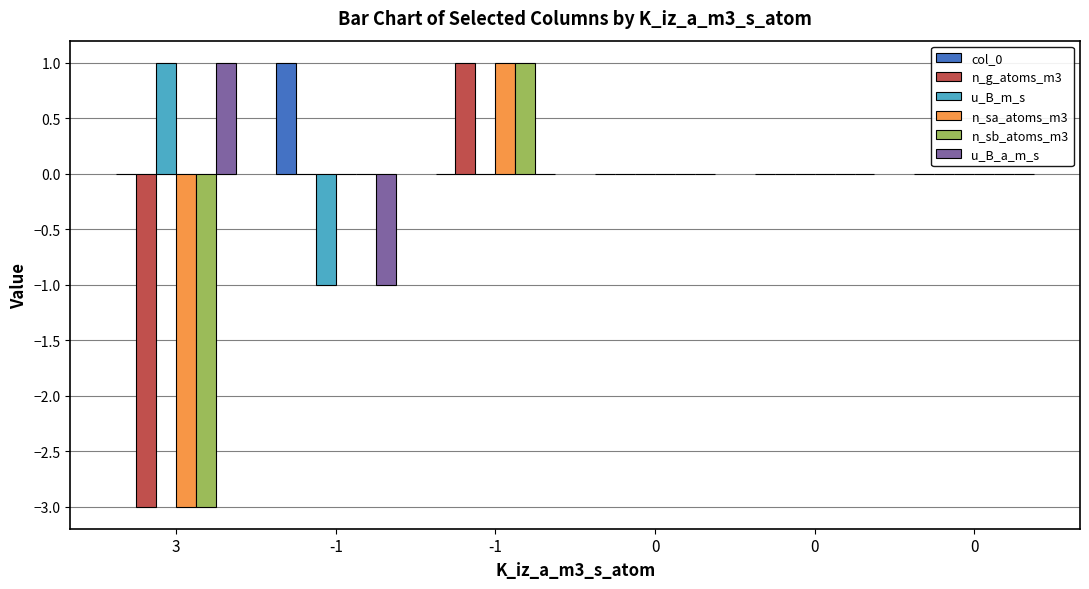

Rank the series at 3 from lowest to highest value.

n_g_atoms_m3, n_sa_atoms_m3, n_sb_atoms_m3, col_0, u_B_m_s, u_B_a_m_s